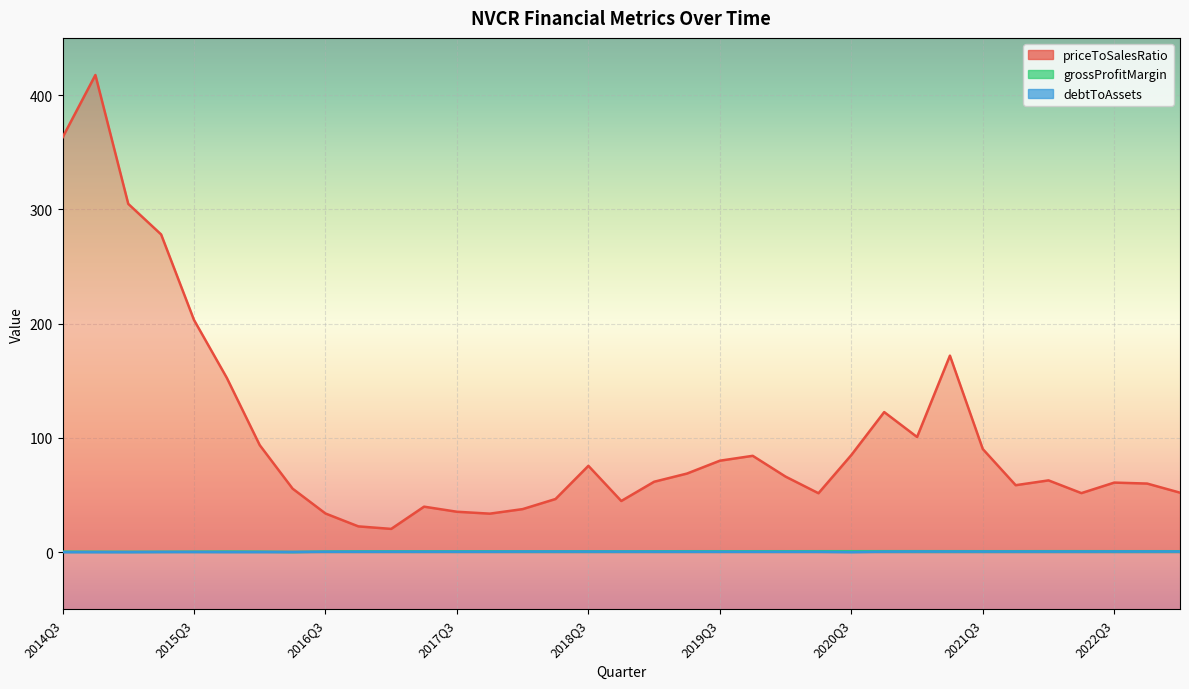

True or false: debtToAssets has more than 0 points higher than both neighbors.

True